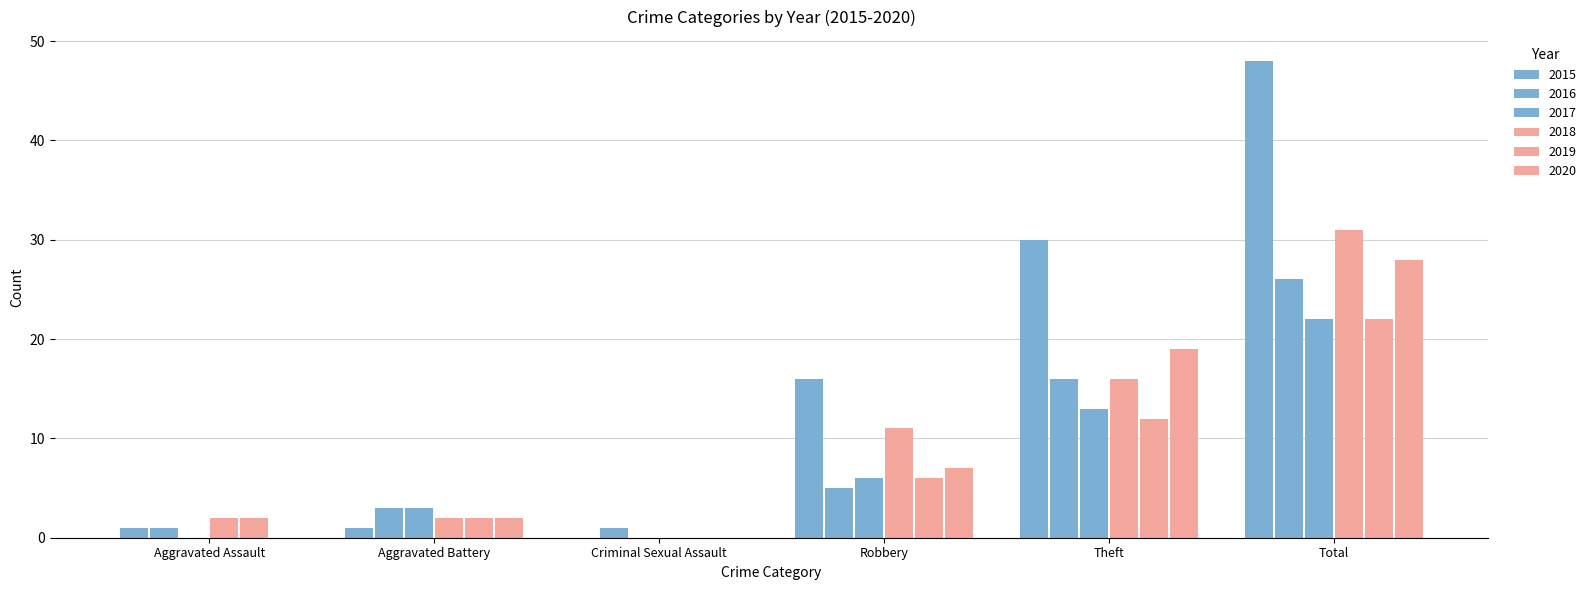

How many distinct data groups are displayed?

6